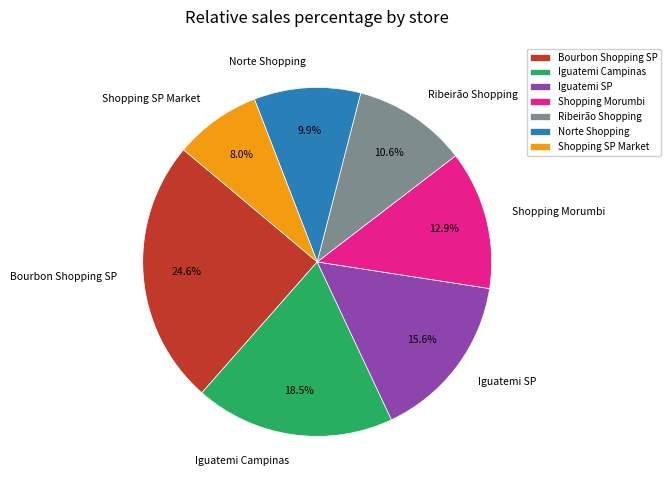

Count the number of slices in the pie.

7